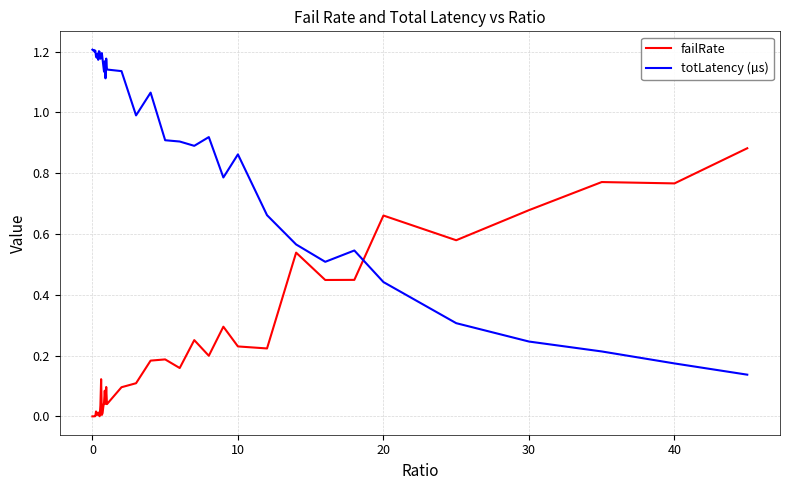

Does the chart display data point markers on the line(s)?

No